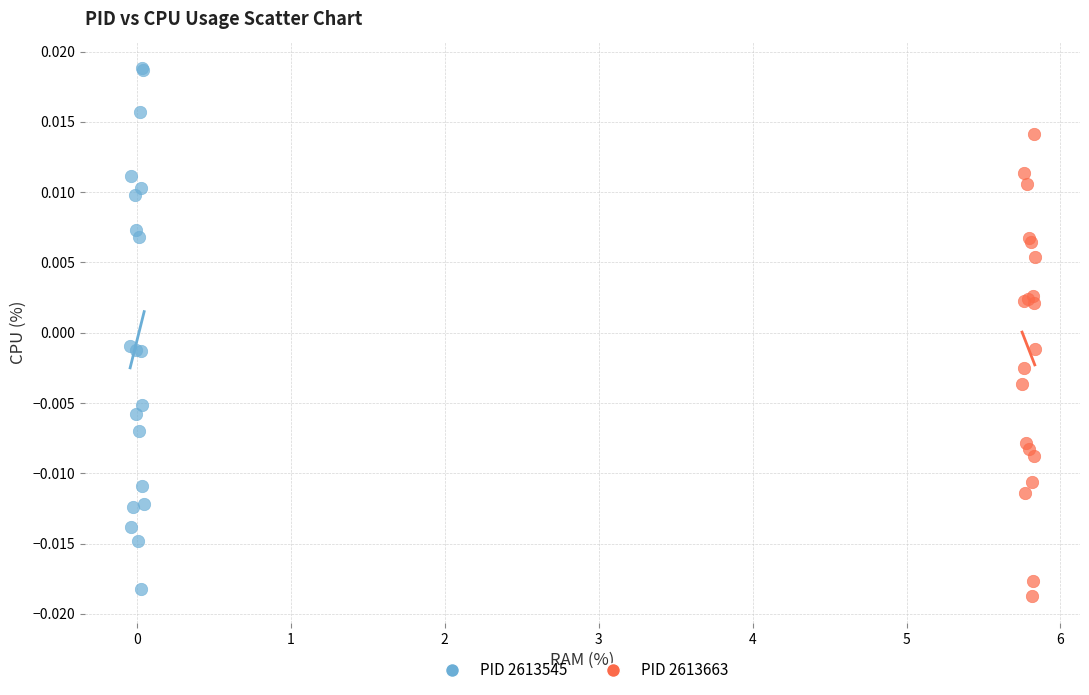

What are all the series names shown in the legend?

PID 2613545, PID 2613663